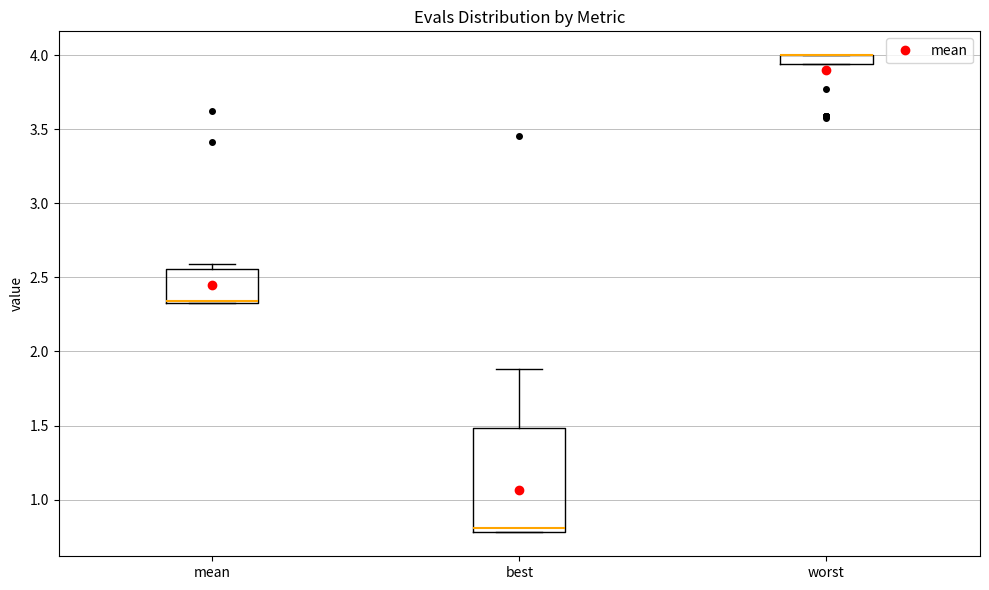

Comparing the boxes themselves (not the whiskers), which one is the tallest?

best